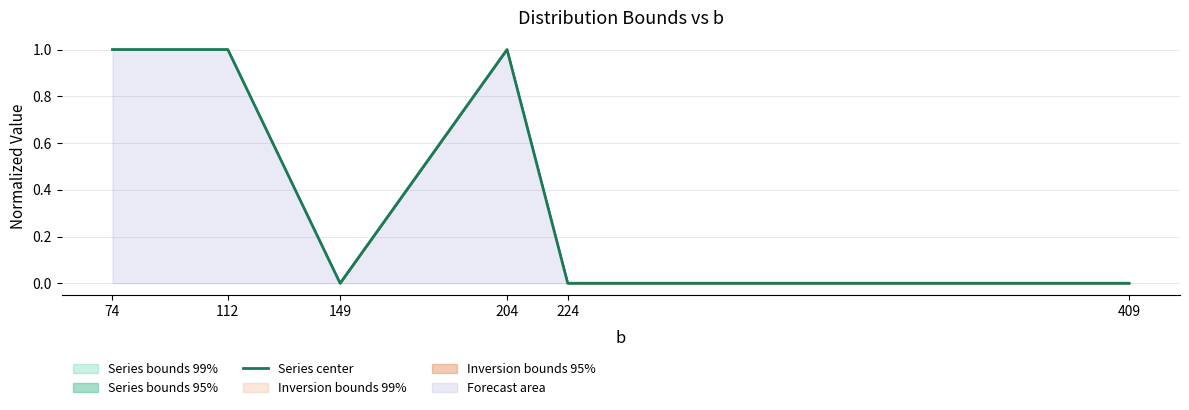

How many distinct data groups are displayed?

1